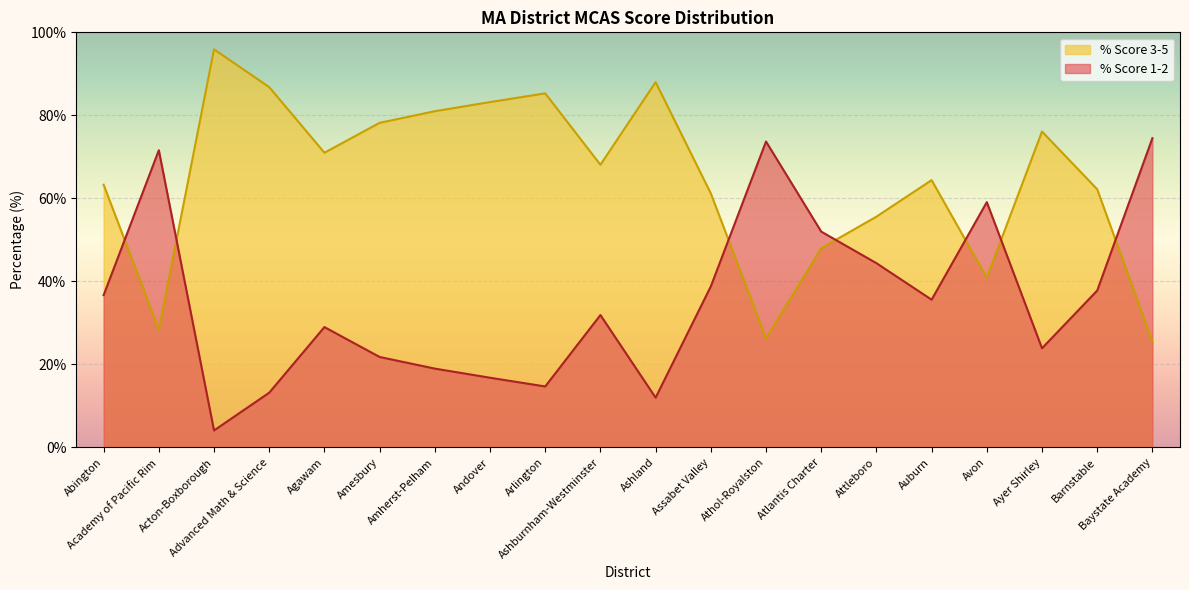

What is the label of the 19th point from the left?

Barnstable